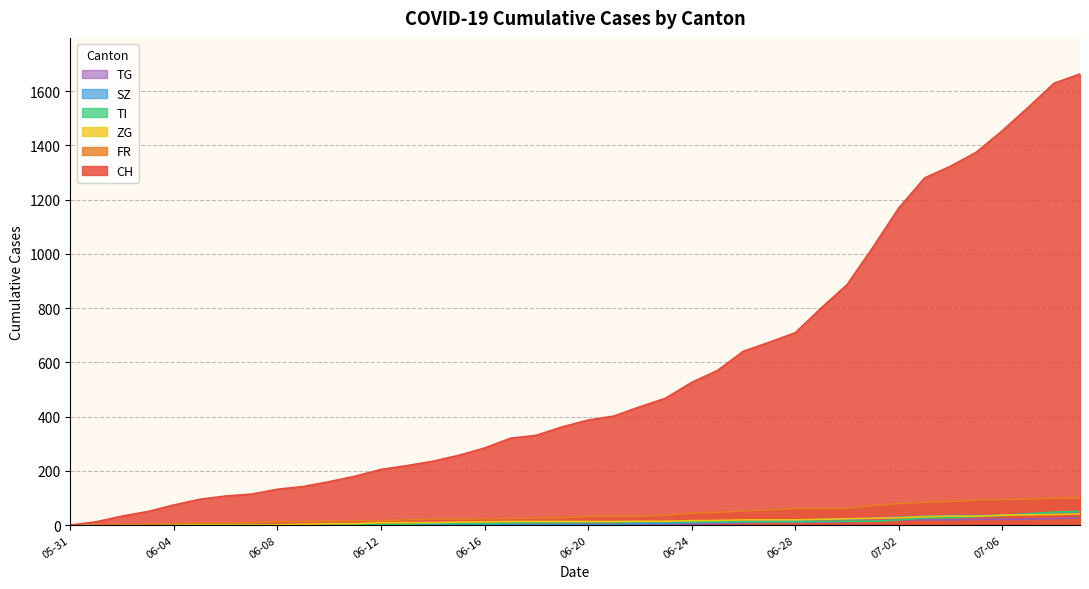

What is the spread (max minus min) of values at 07-06?

1433